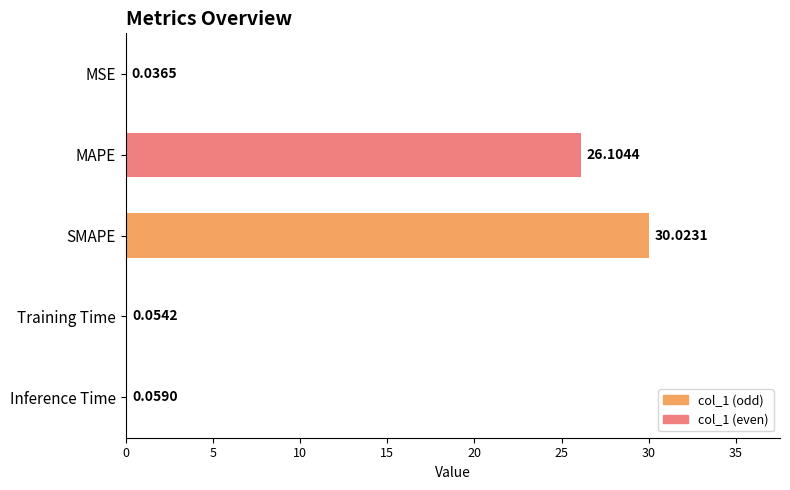

Where is the data nearest to the value 15?

MAPE